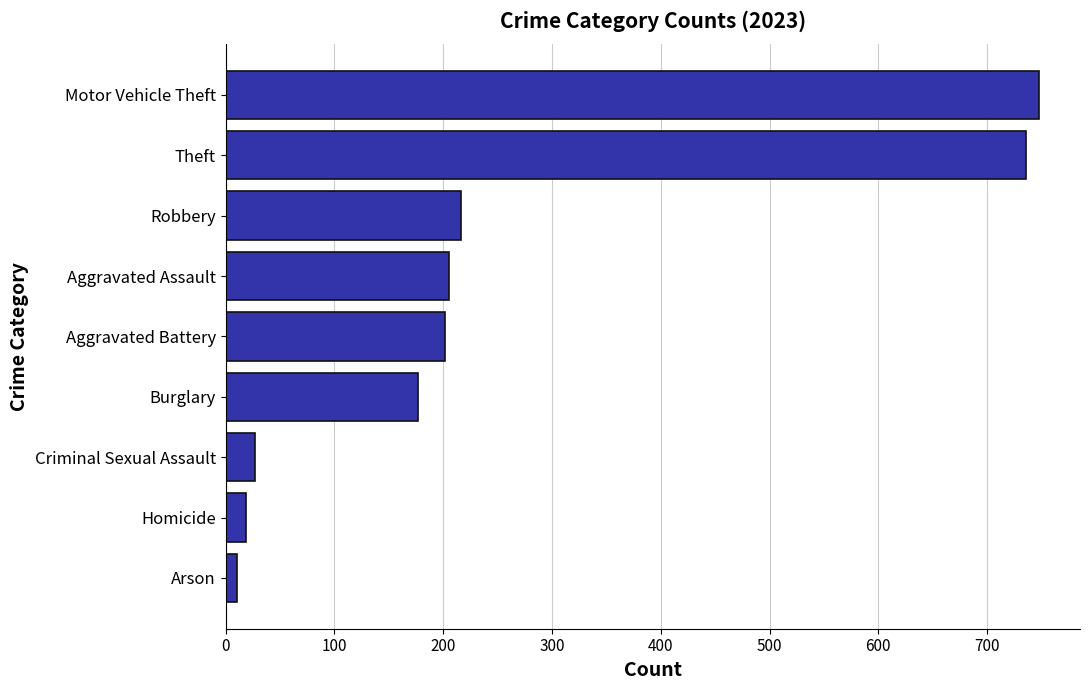

The chart shows a value of 748 at Motor Vehicle Theft. True or false?

True